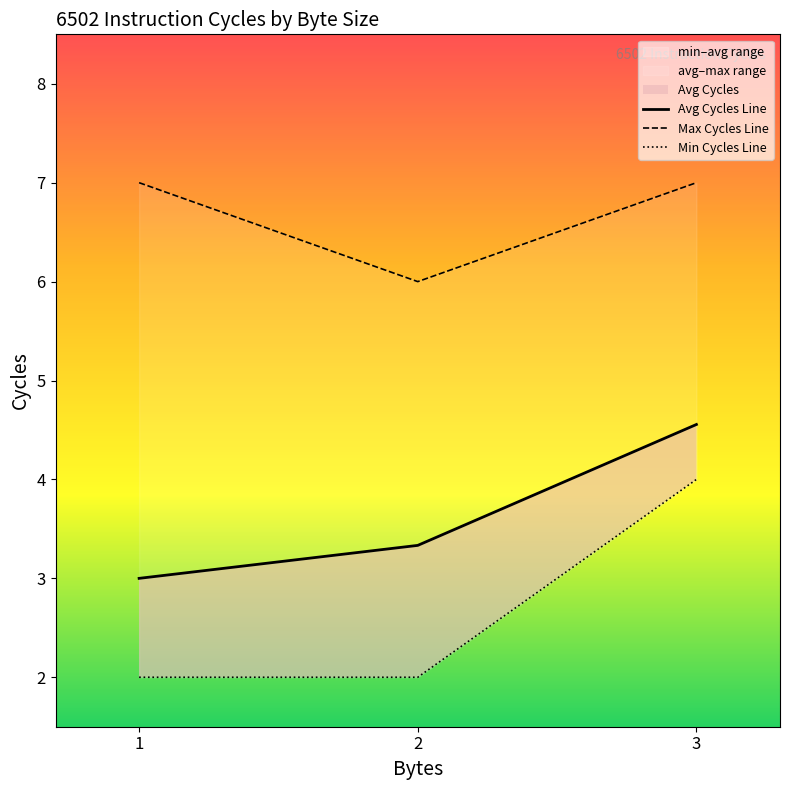

At how many categories does at least one series exceed 2?

3